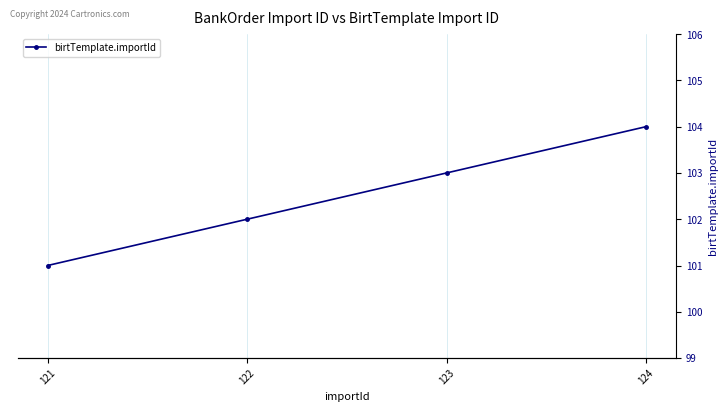

List the labels in order of value, smallest first.

121, 122, 123, 124